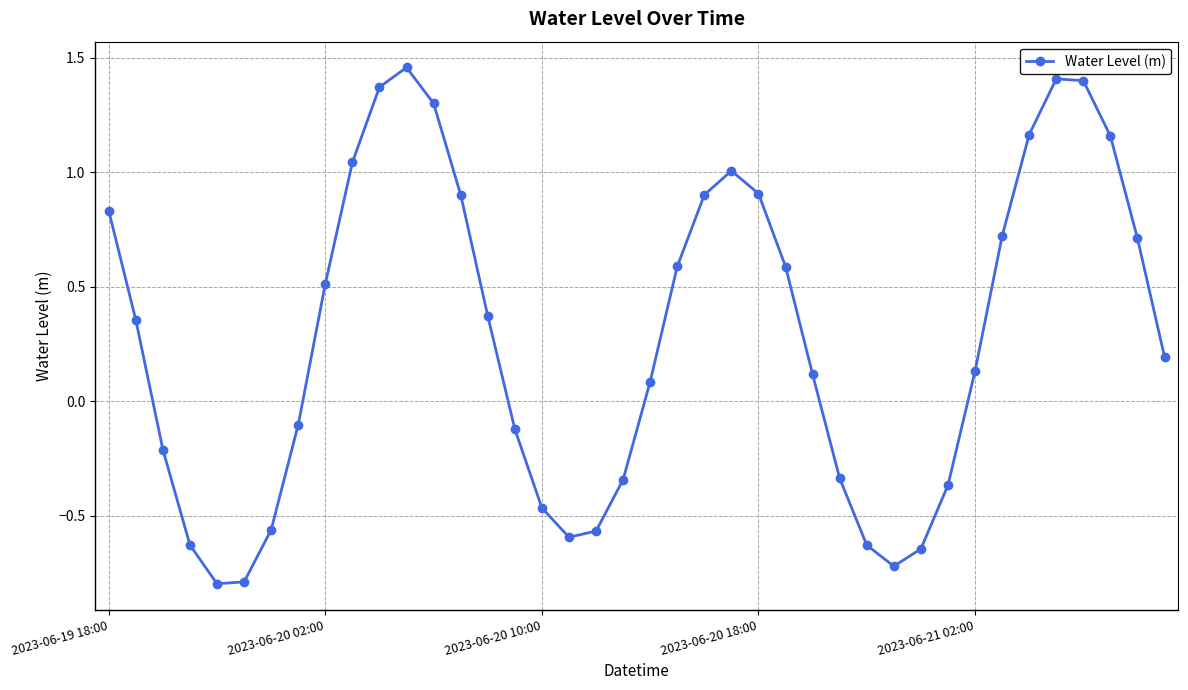

What is the difference between the maximum and minimum values?

2.3